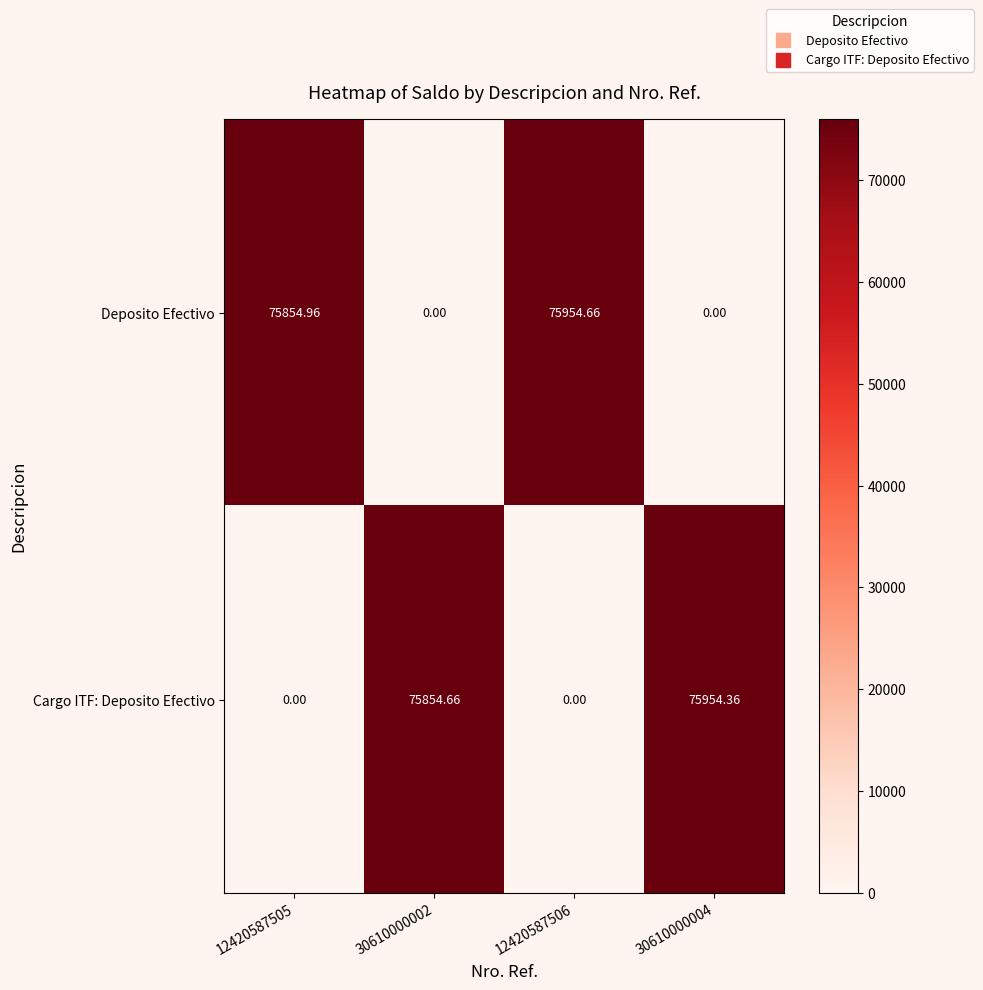

Which series changed the most between 12420587506 and 30610000004?

Deposito Efectivo